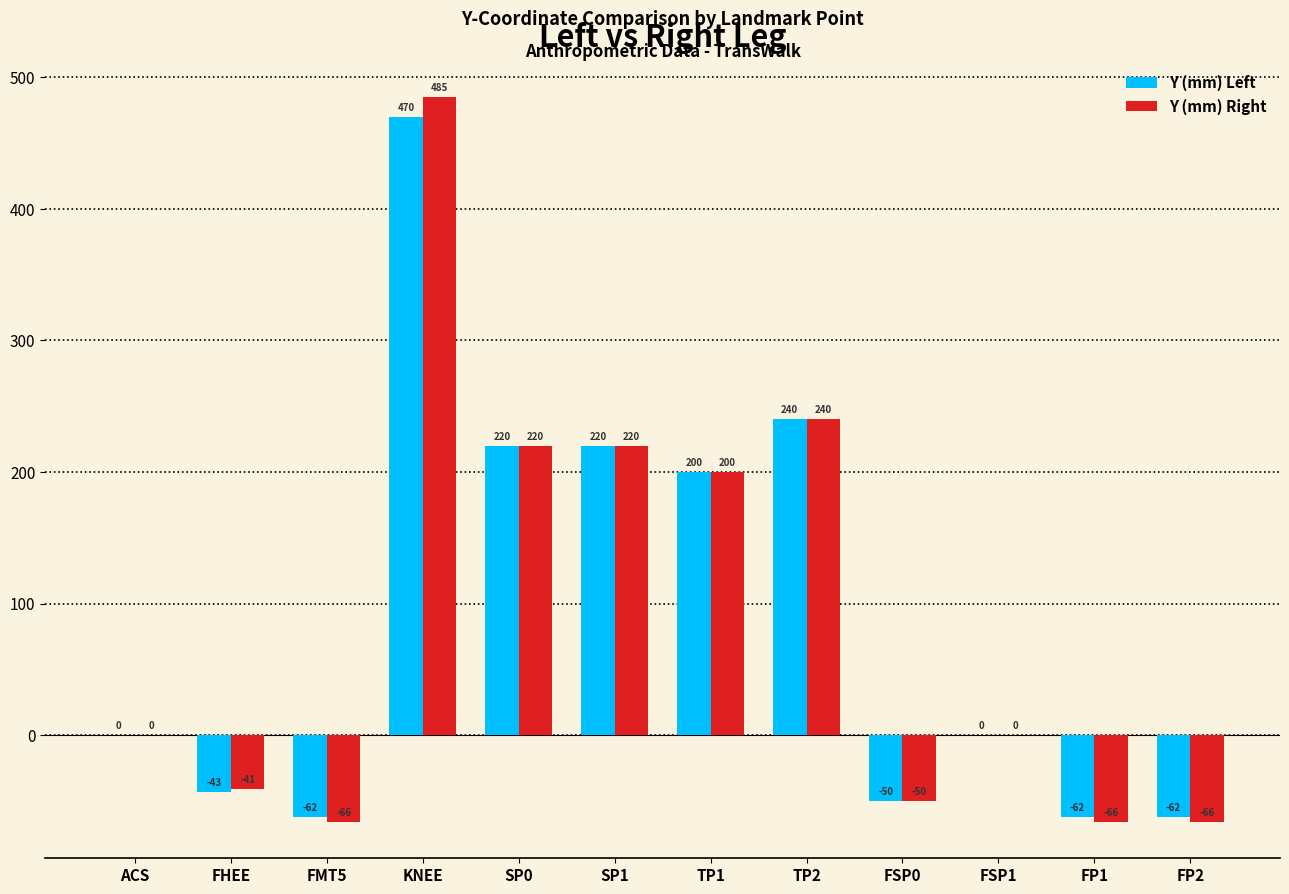

What is the sum of the Y (mm) Left values at ACS and FSP0?

-50